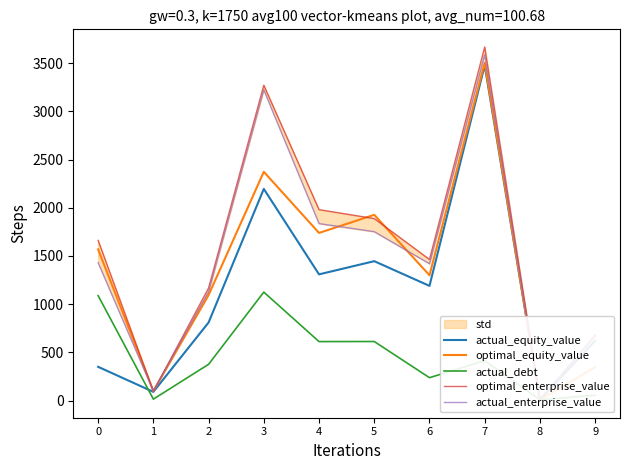

Does the chart display data point markers on the line(s)?

No